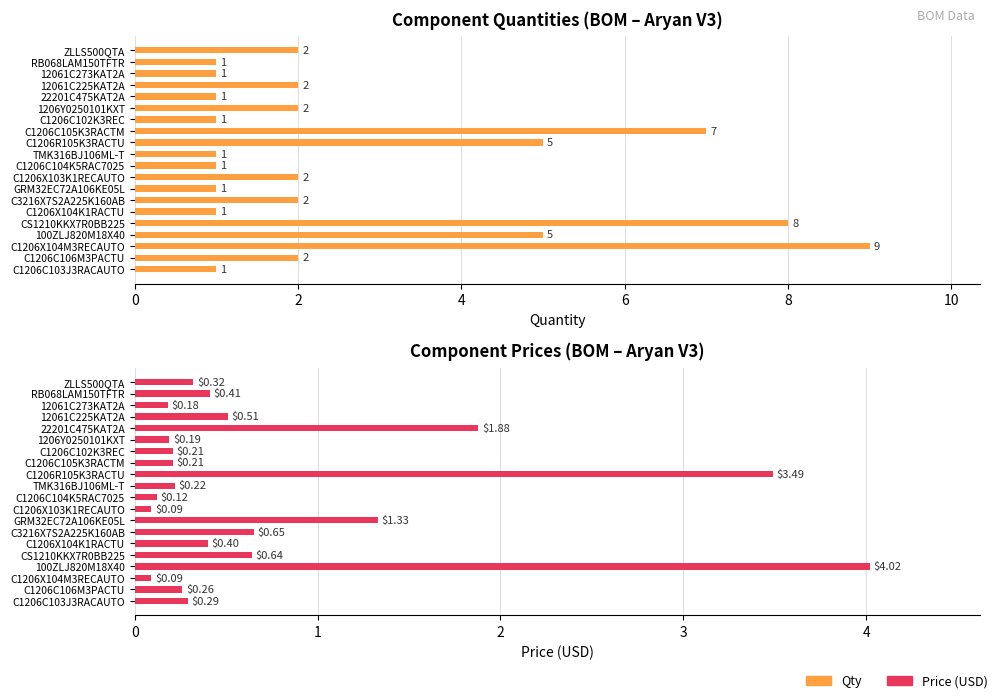

What is the label of the 14th bar from the right?

C3216X7S2A225K160AB